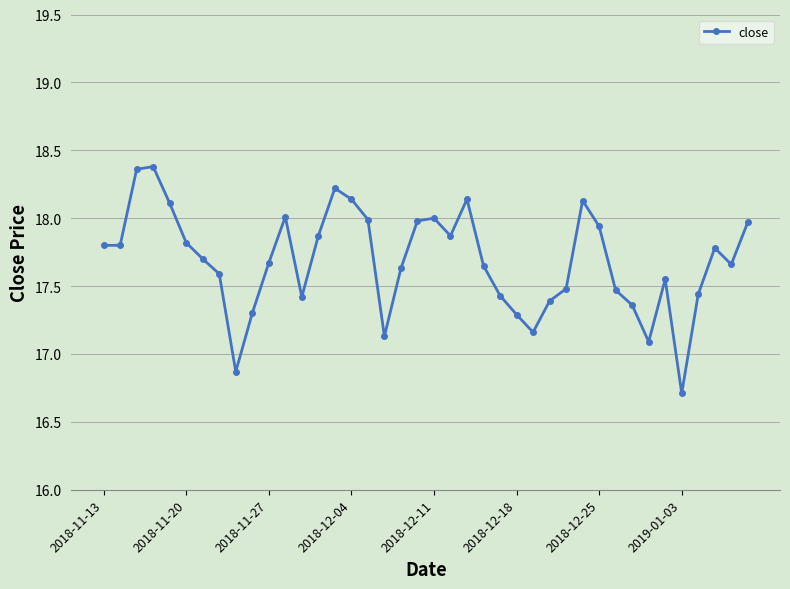

What is the difference between the maximum and minimum values?

1.7